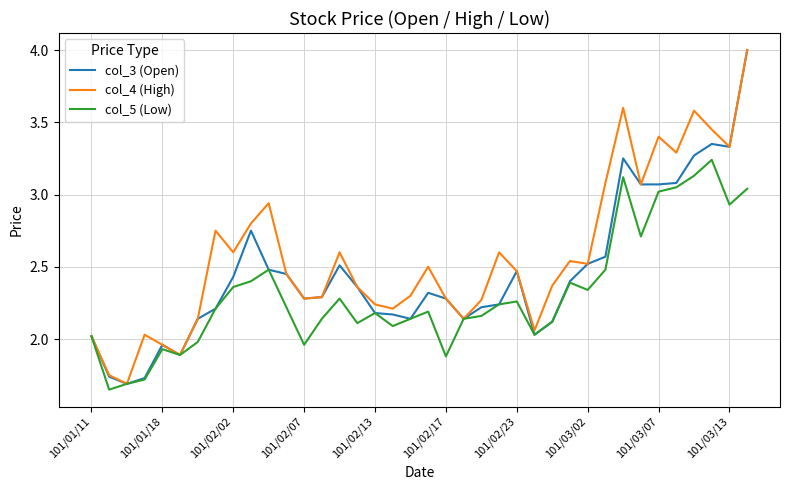

List the series in order of their overall mean, highest first.

col_4 (High), col_3 (Open), col_5 (Low)